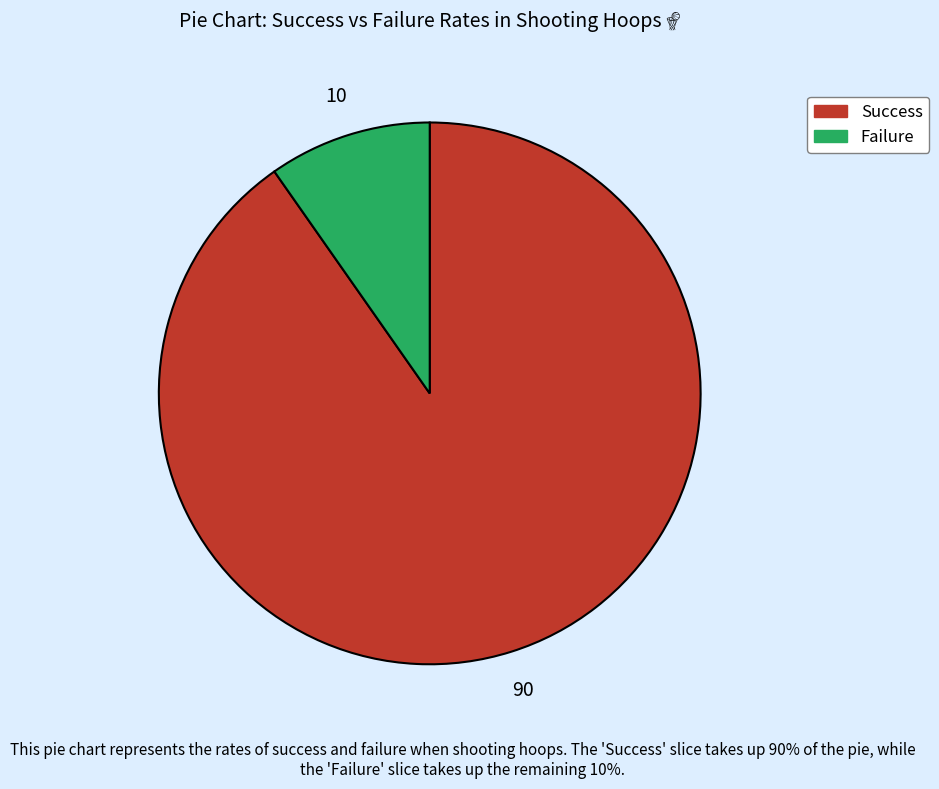

Is there a majority slice in this chart?

Yes